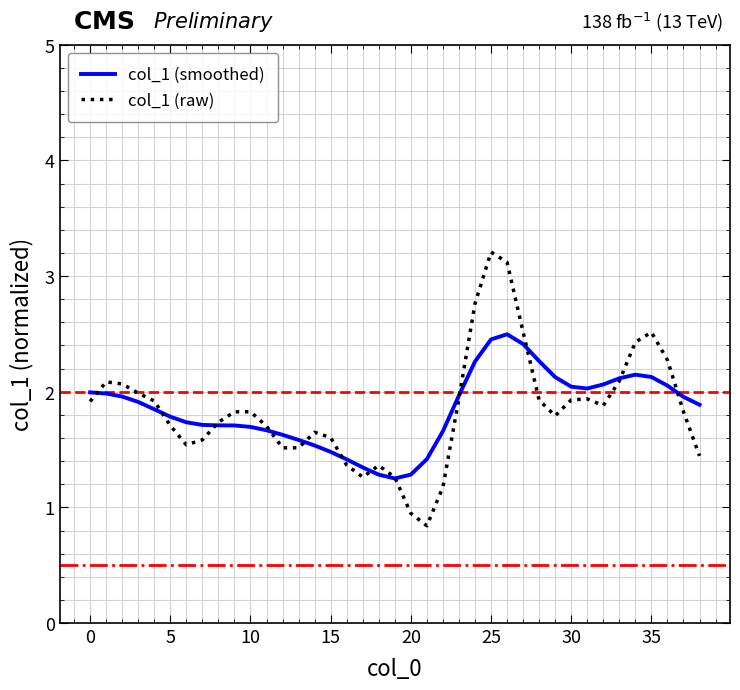

List the series in order of their peak value, highest first.

col_1 (raw), col_1 (smoothed)